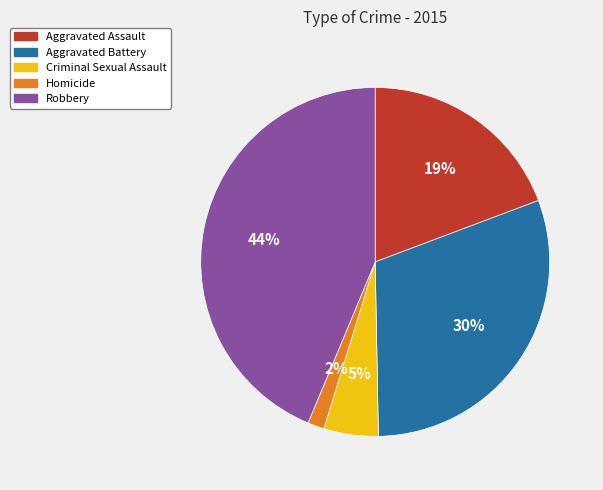

Rank the categories by value from lowest to highest.

Homicide, Criminal Sexual Assault, Aggravated Assault, Aggravated Battery, Robbery